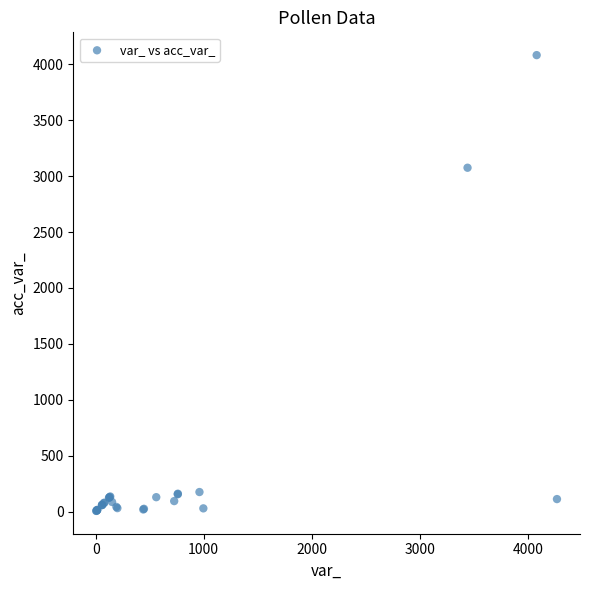

What Y value in the scatter plot is closest to 2044?

3075